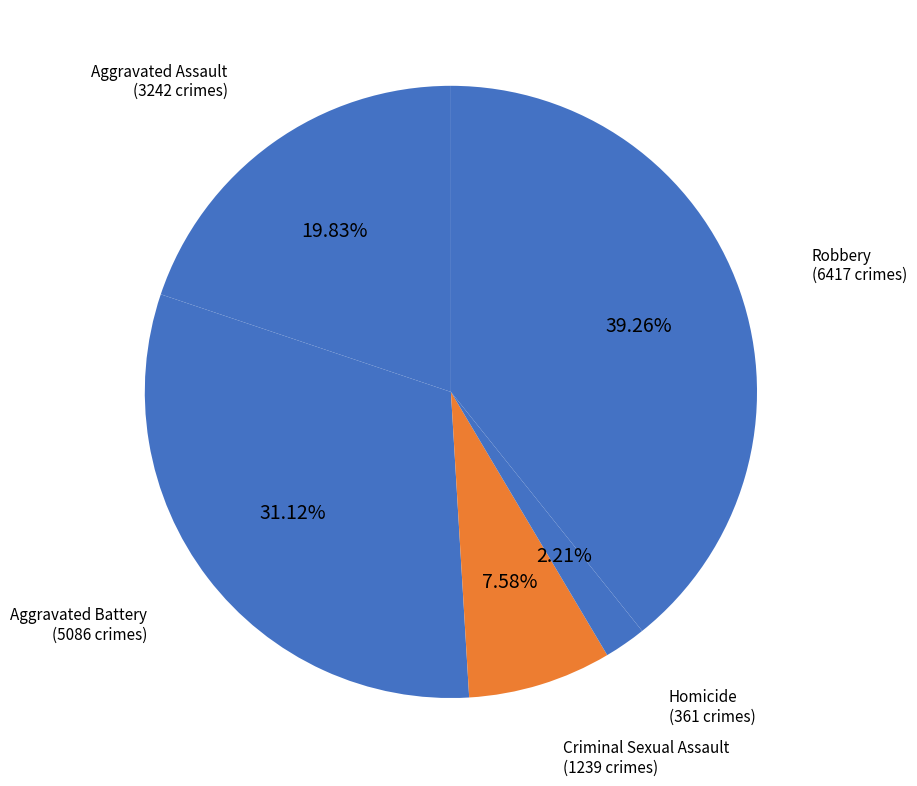

To the nearest percent, what is the difference between the Robbery and Aggravated Battery slice percentages?

8%